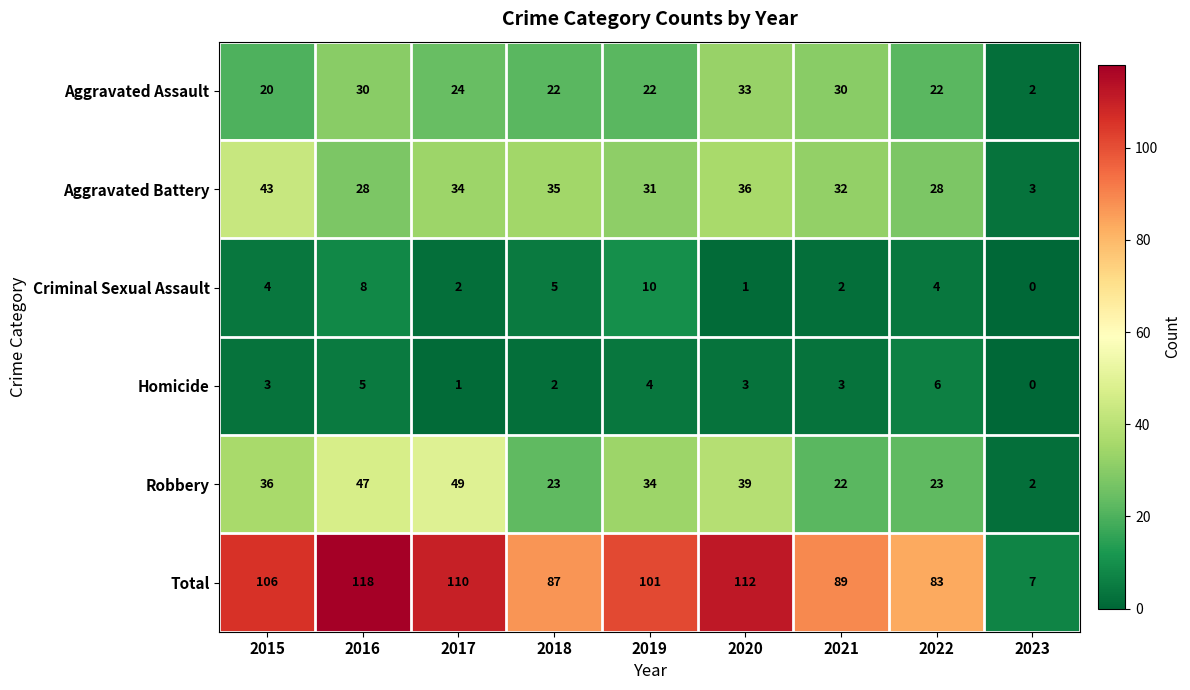

List the series in order of their peak value, highest first.

Total, Robbery, Aggravated Battery, Aggravated Assault, Criminal Sexual Assault, Homicide